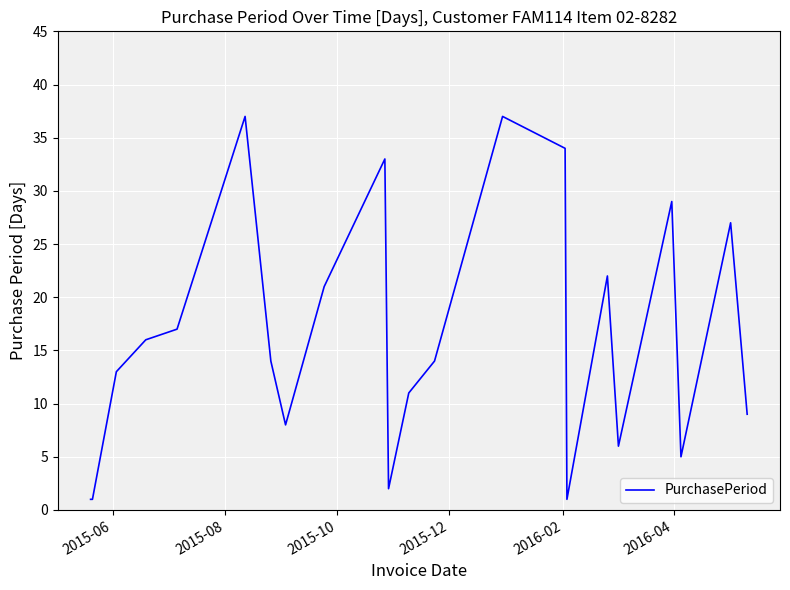

What is the maximum value shown in the chart?

37